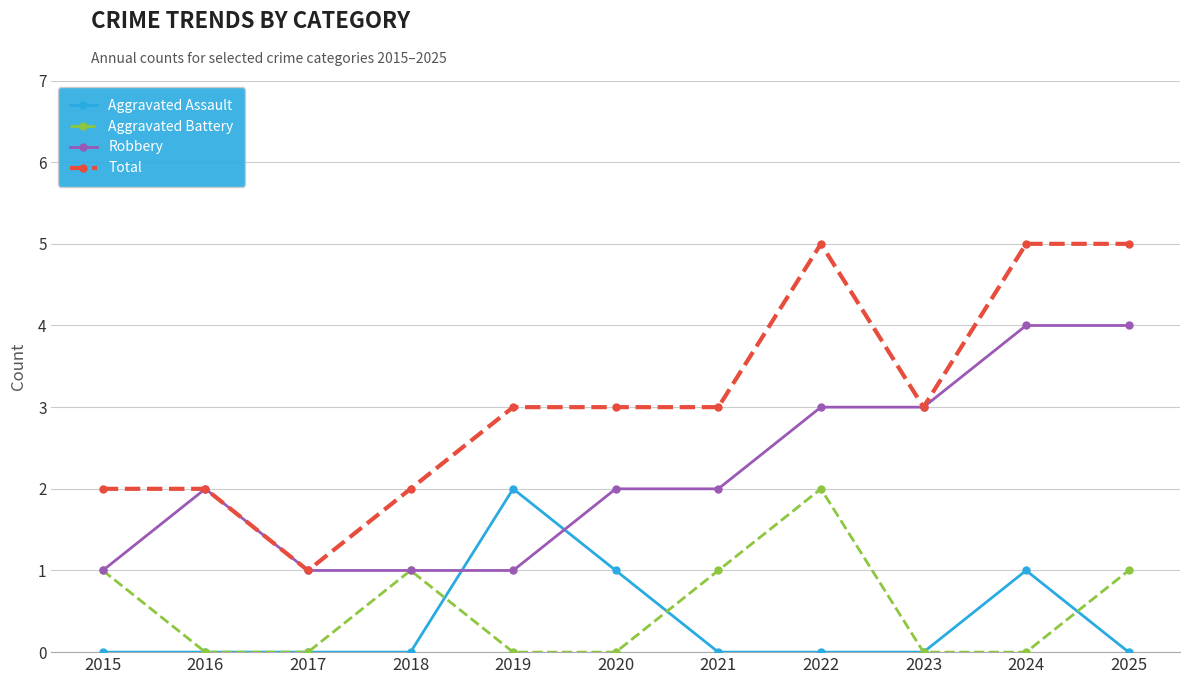

At which label does Total reach its minimum?

2017